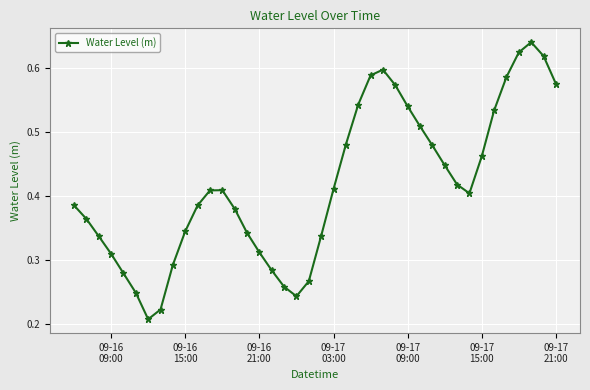

How many interior local peaks (higher than both neighbors) does the data have?

3